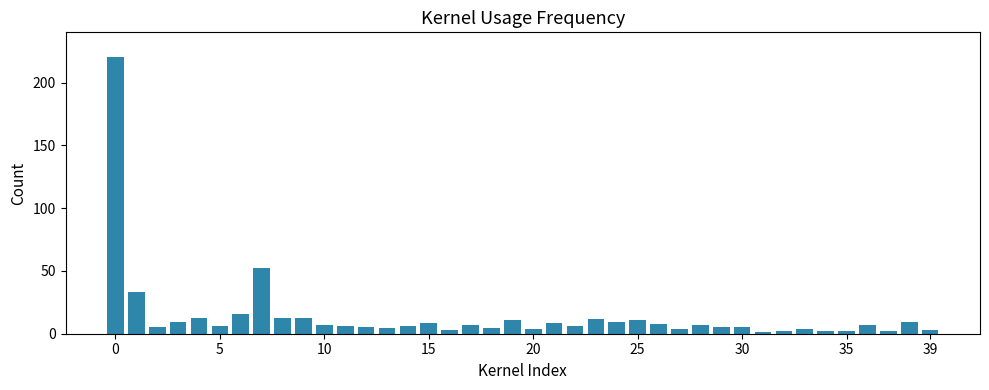

What is the sum of all values?

558.2